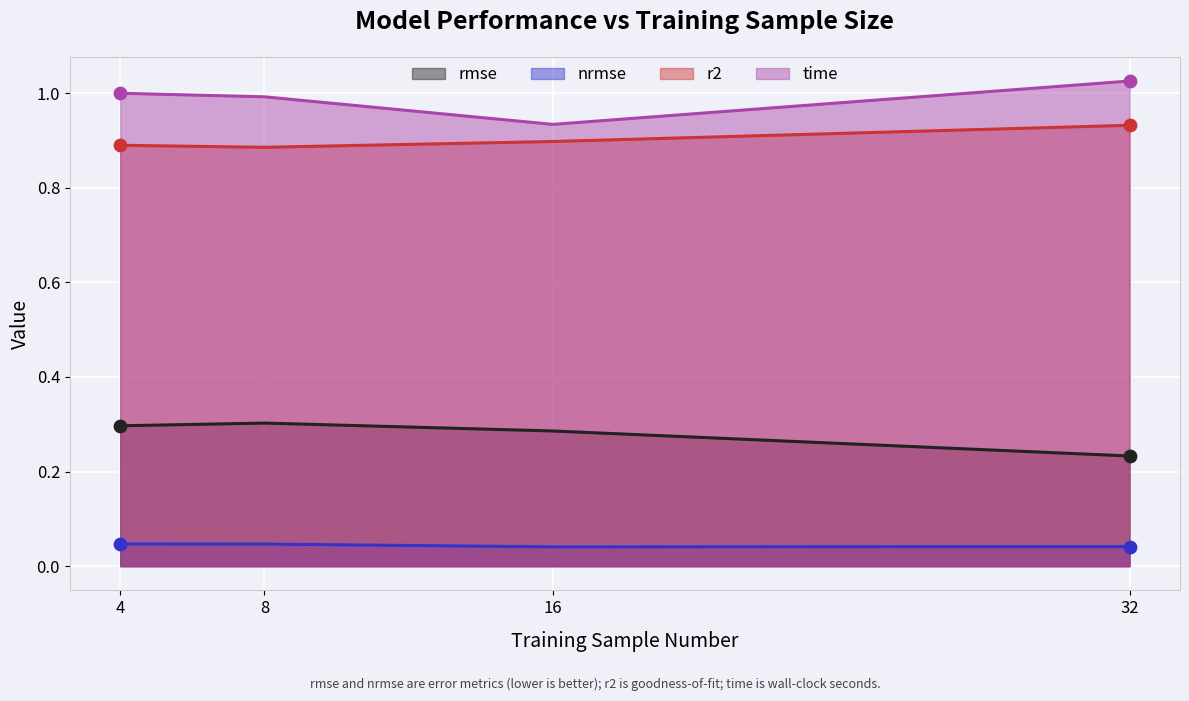

At which category is the sum across all series the highest?

4